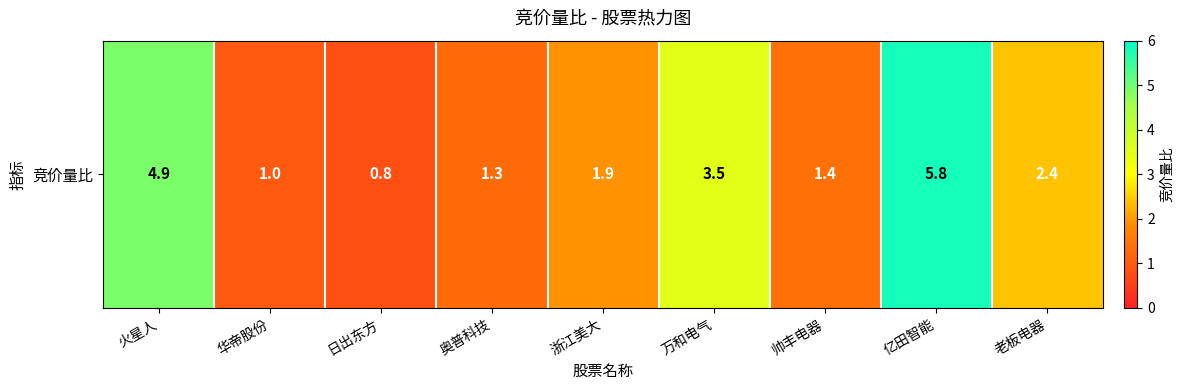

Between 华帝股份 and 火星人, which is larger?

火星人